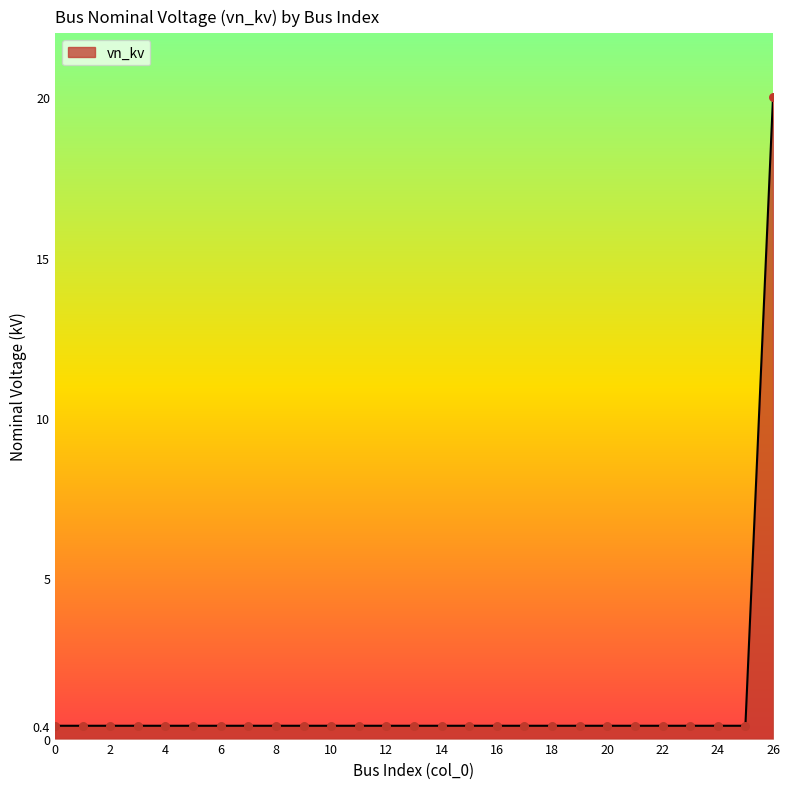

What is the greatest value displayed?

20.0